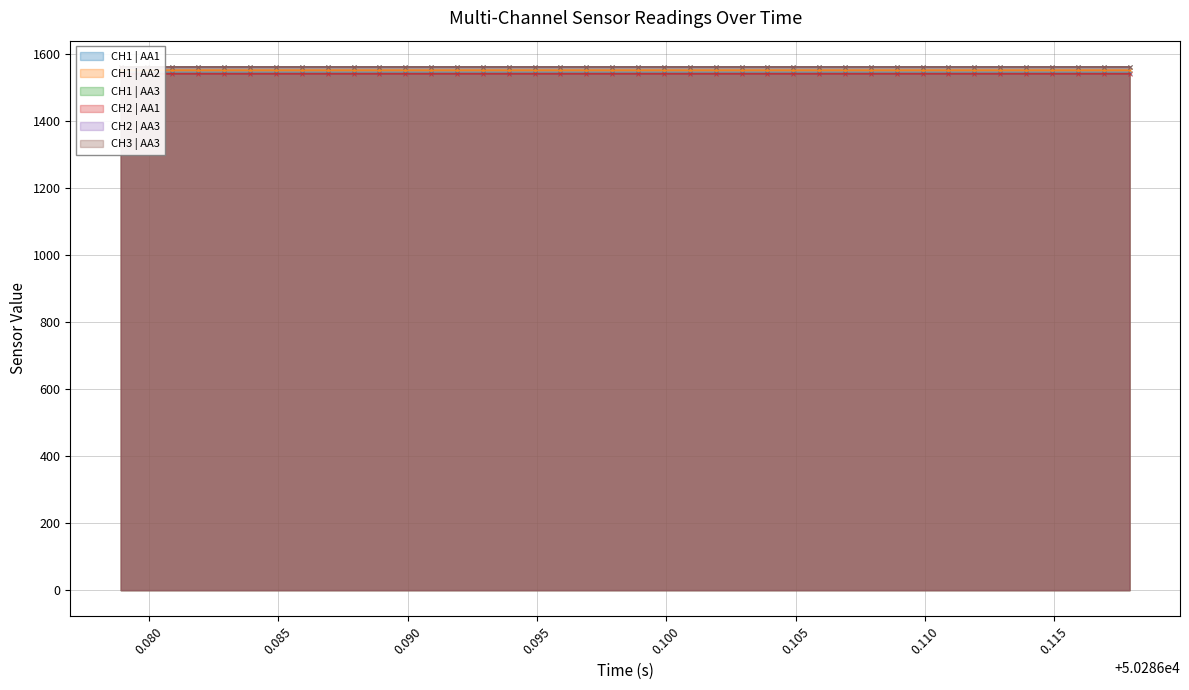

True or false: CH2 | AA1 has more than 0 points higher than both neighbors.

True